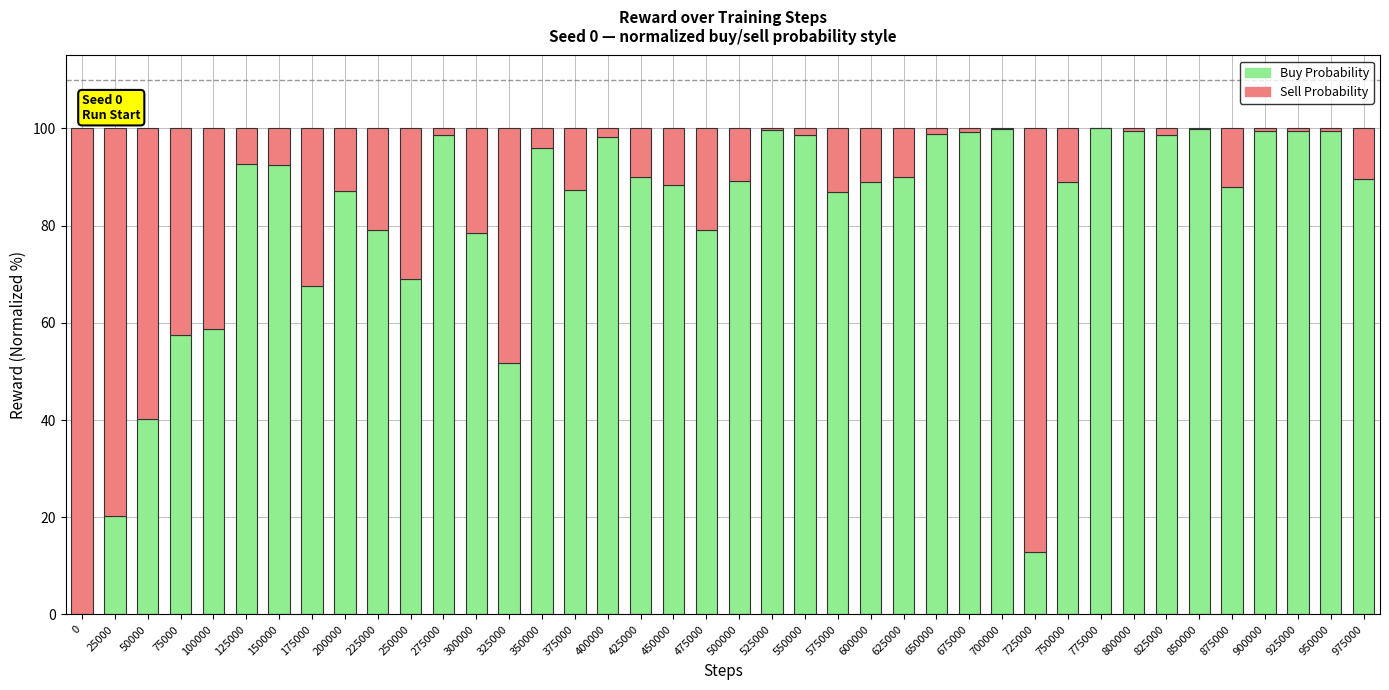

What is the maximum value for Buy Probability?

100.0